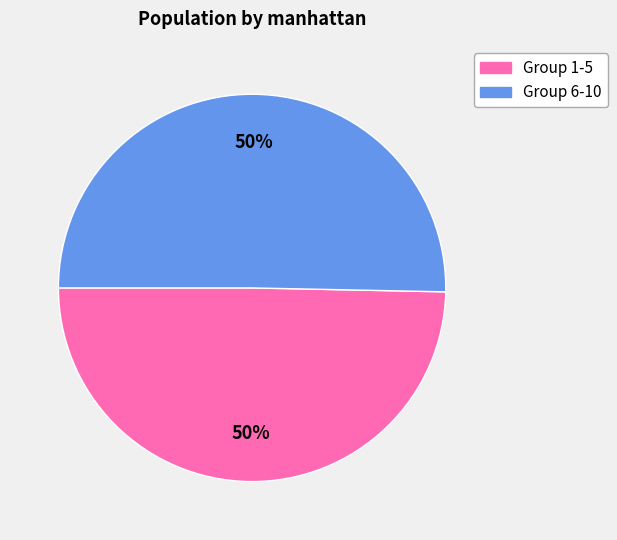

To the nearest percent, what is the average slice percentage?

50%